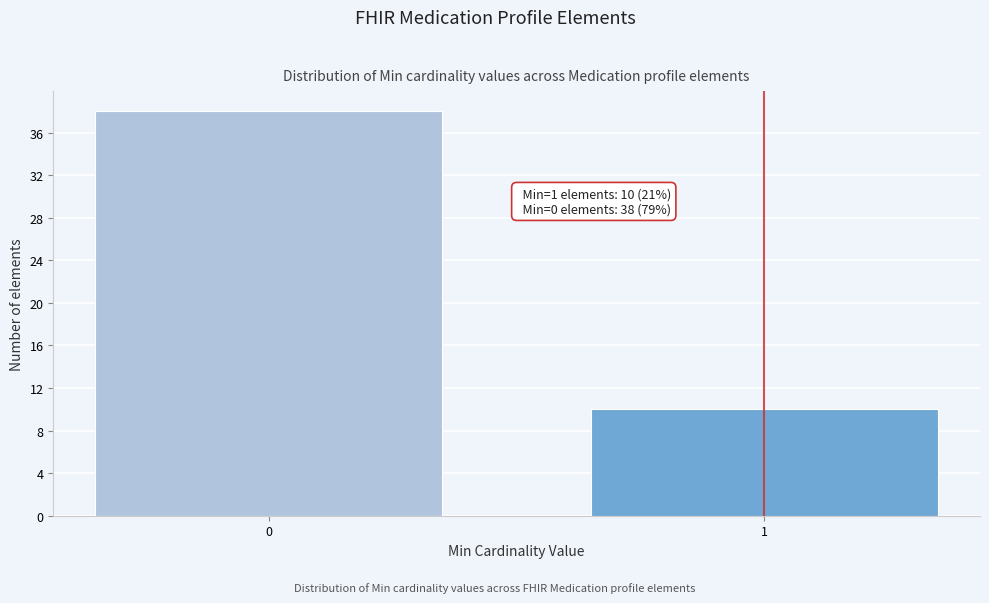

Reading right to left, what are all the values shown in this chart?

10	38